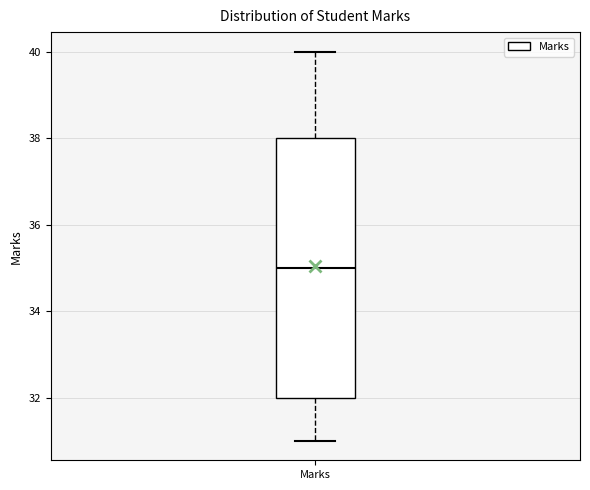

Read this box plot against the y-axis: the position of the median line, the range covered by the box, and the ends of both whiskers. The values are not printed on the chart, so give them approximately, as read against the axis.

median 35, box 32 to 38, whiskers 31 to 40